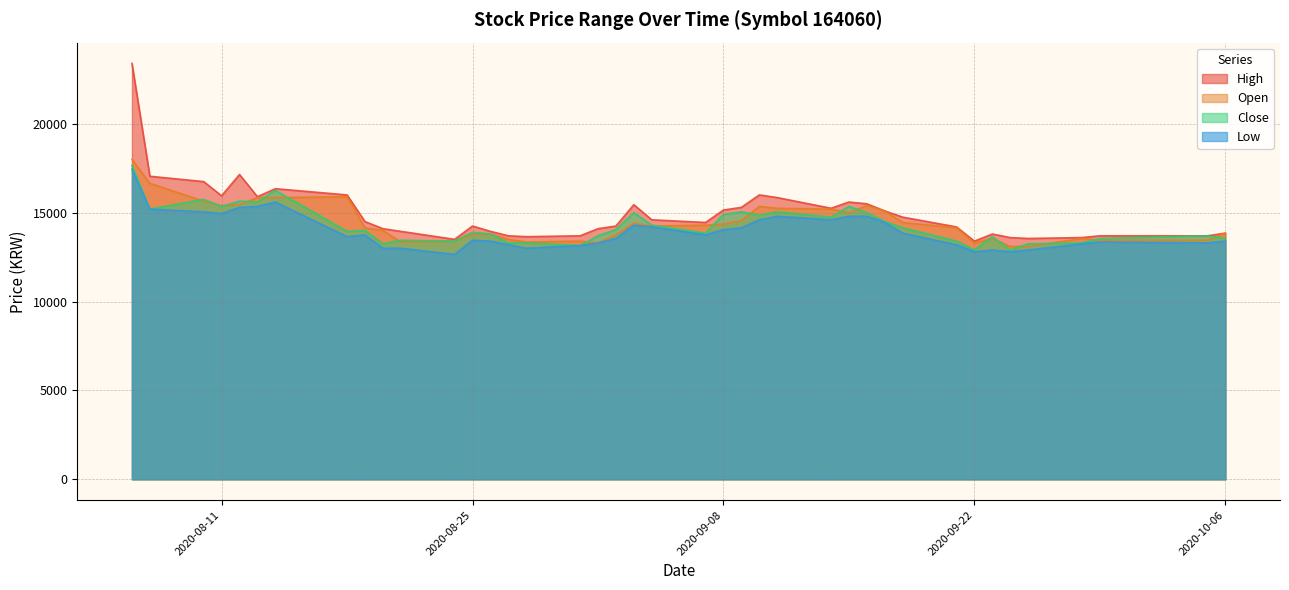

Does the chart have visible grid lines?

Yes